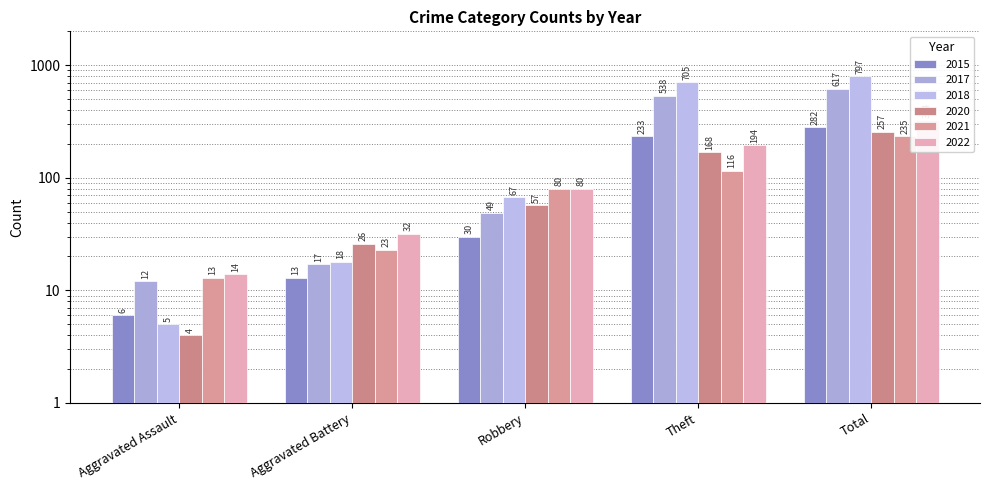

What is the label of the 5th bar from the right?

Aggravated Assault